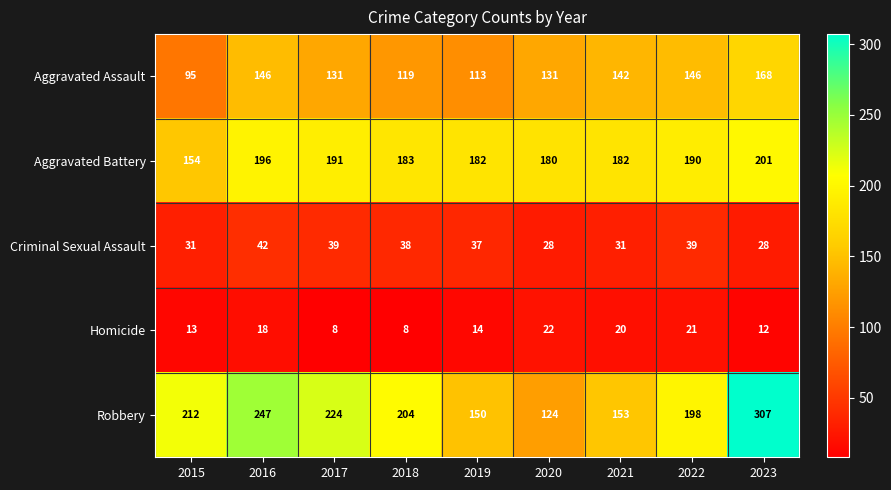

What is the sum of the Homicide values at 2023 and 2015?

25